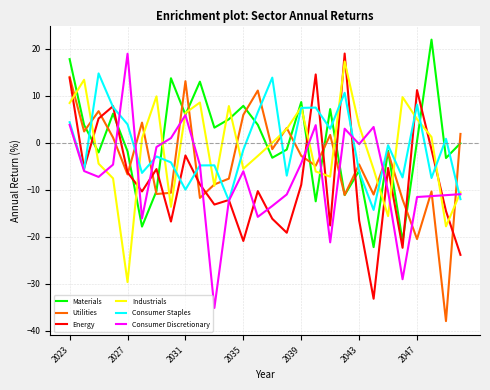

What is the average value of the Consumer Staples series?

-0.7